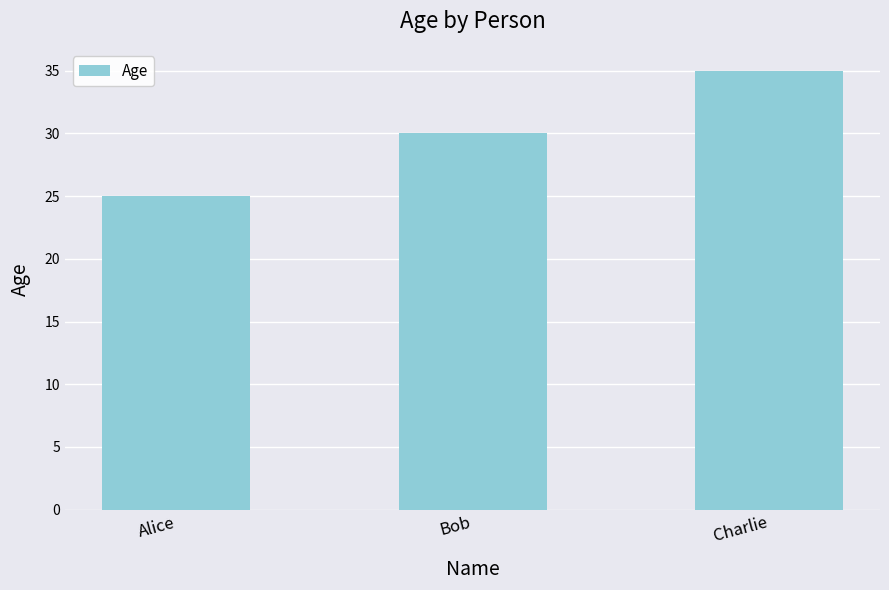

Count the values in the range 25 to 35.

3